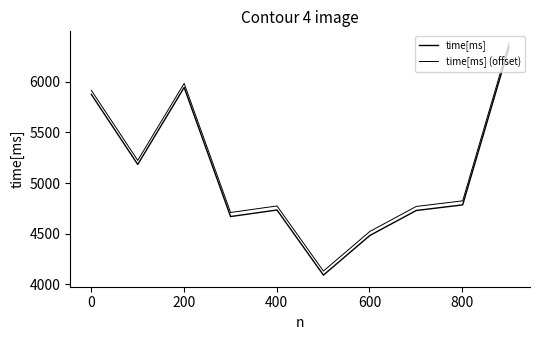

True or false: time[ms] and time[ms] (offset) intersect in this chart.

False